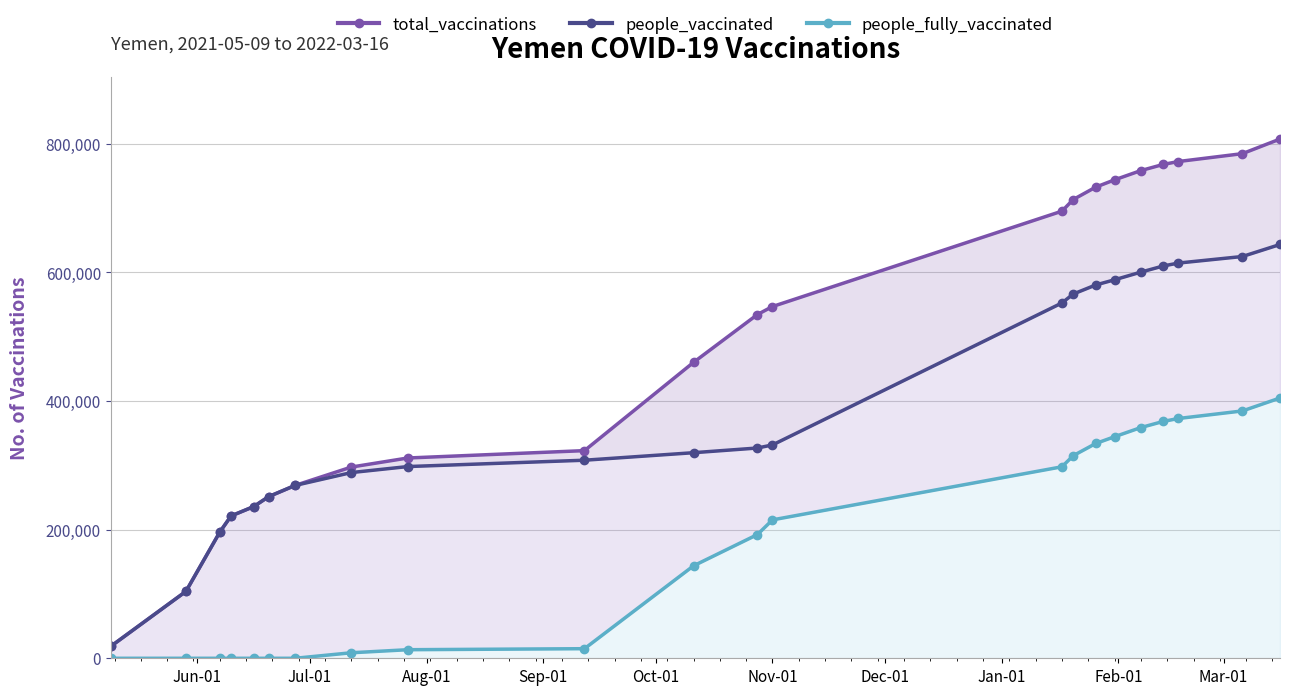

Does the chart have visible grid lines?

Yes